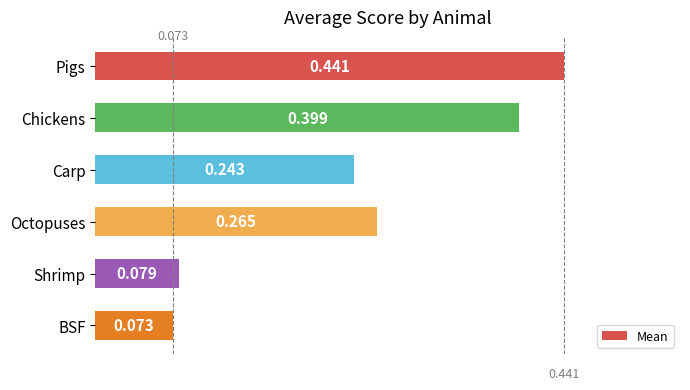

What is the label of the 1st bar from the bottom?

BSF